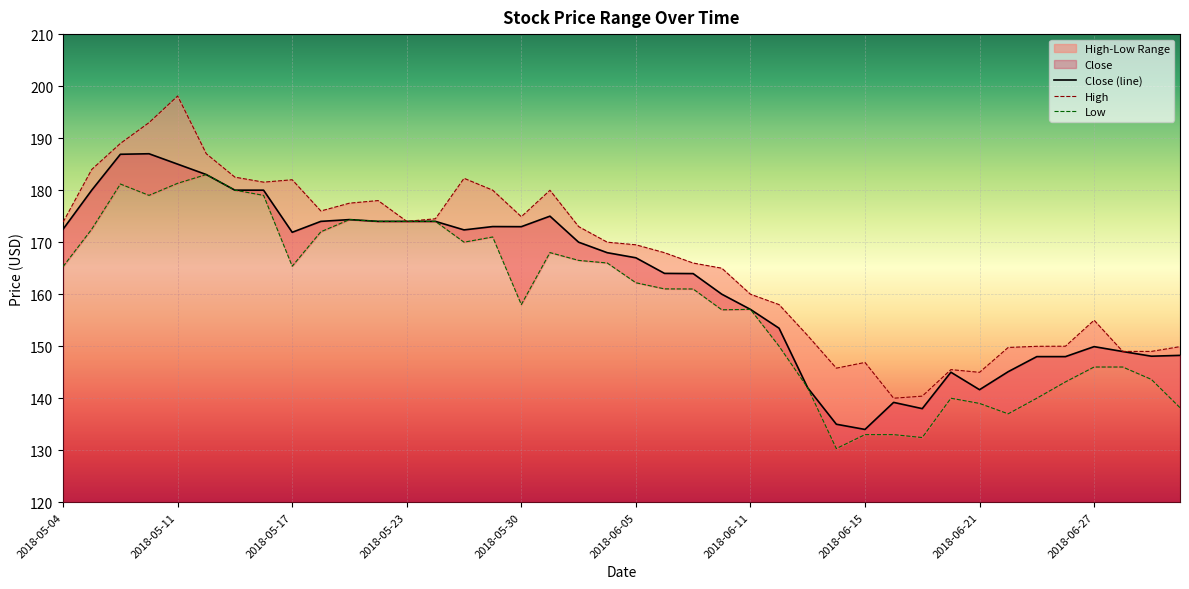

True or false: Low has more than 1 points higher than both neighbors.

True